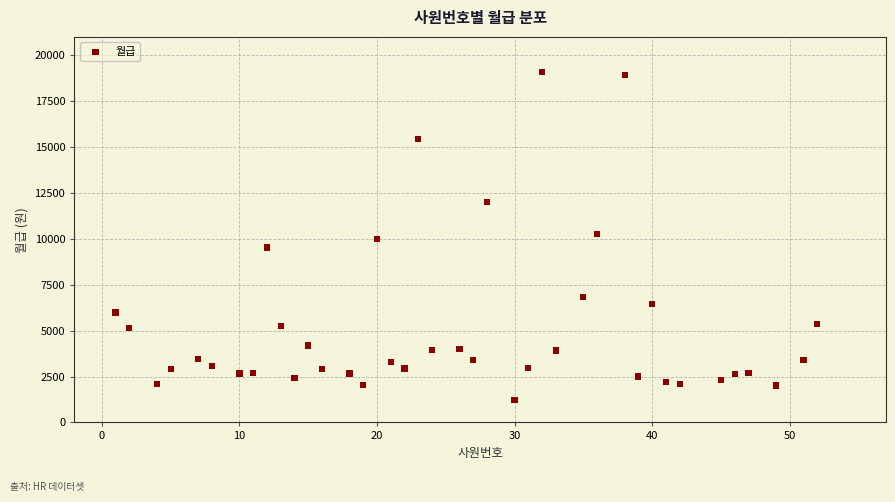

What is the range of Y values (max minus min)?

17862